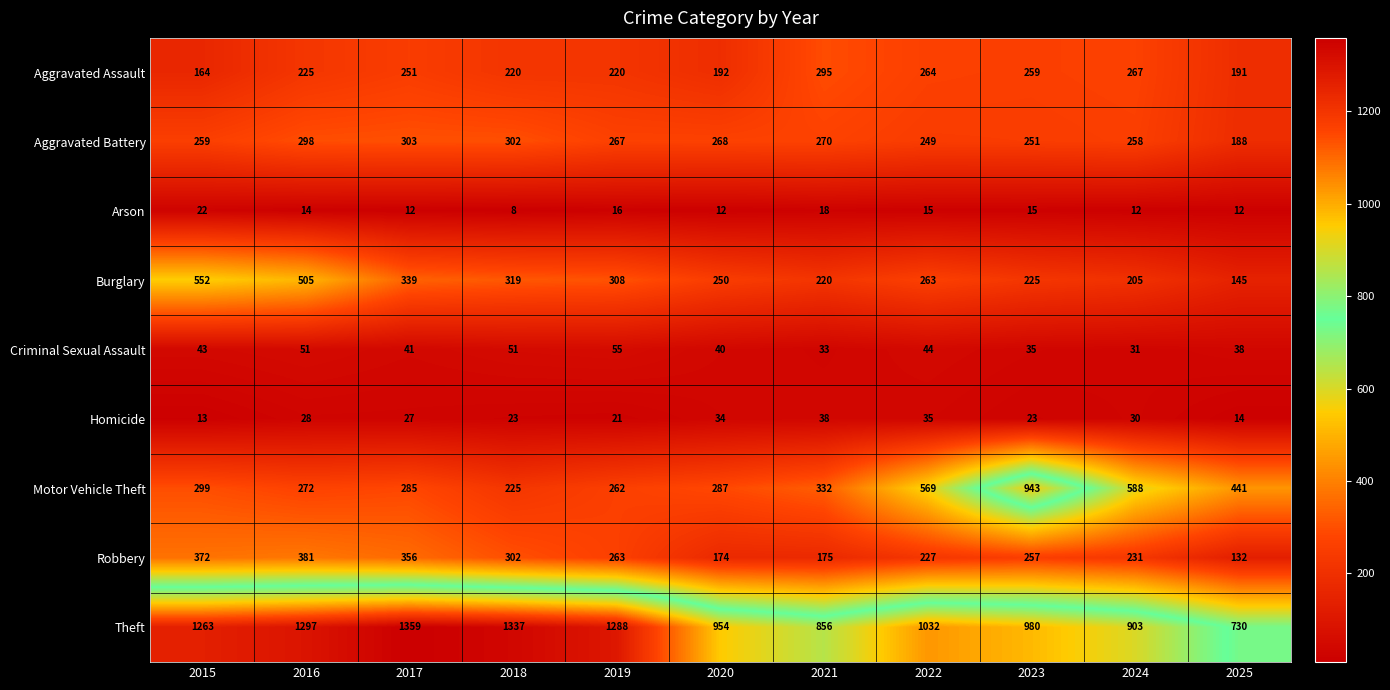

What is the sum of all Robbery values?

2870